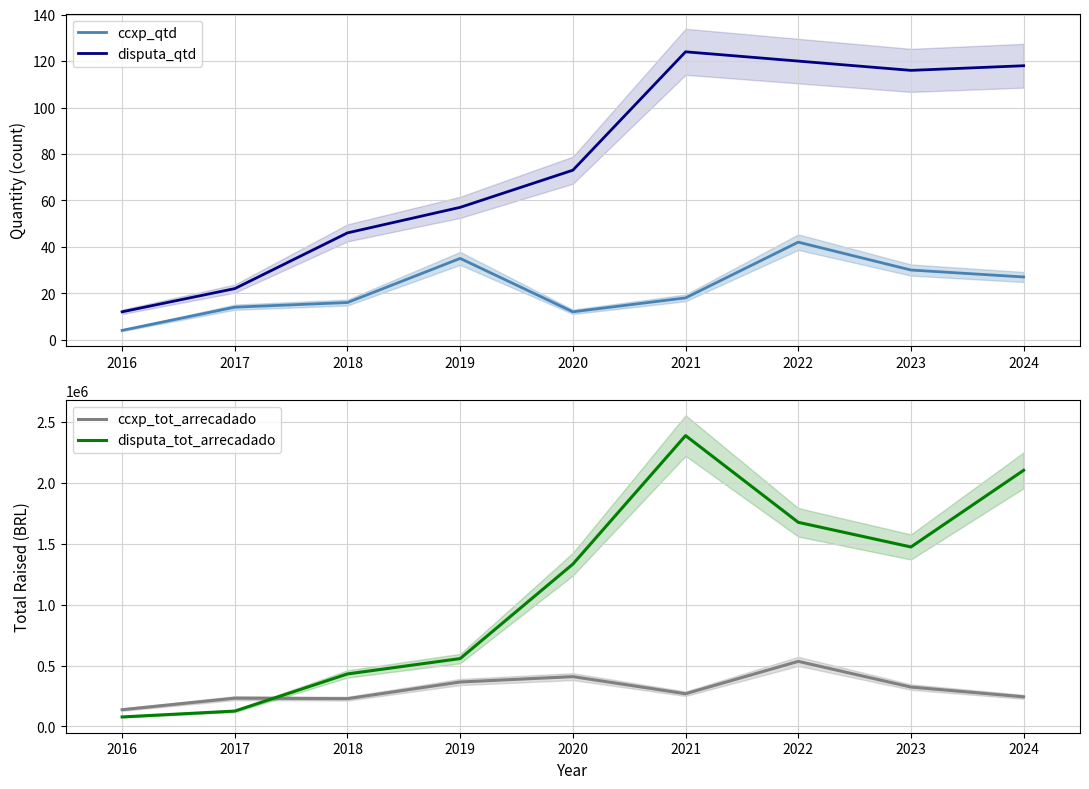

What is the value of the disputa_qtd point at the 5th from the left?

73.0